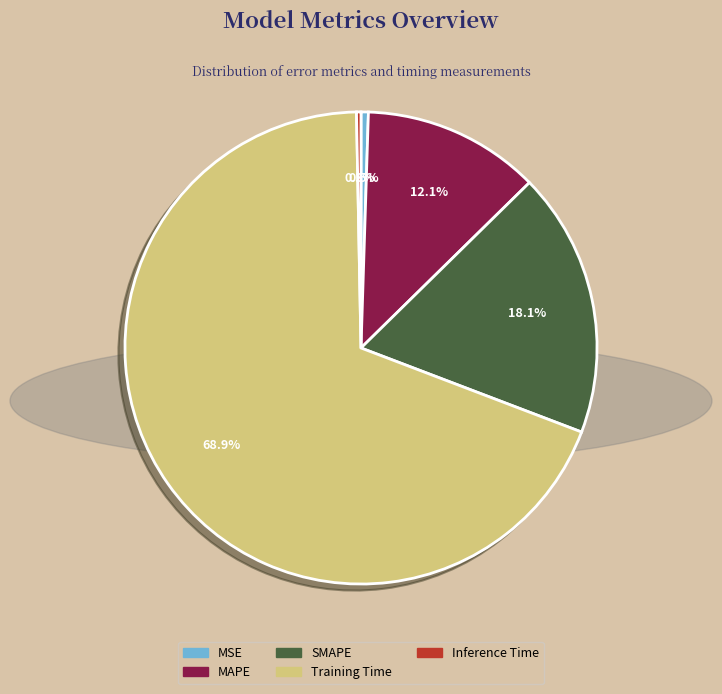

Count the number of slices in the pie.

5